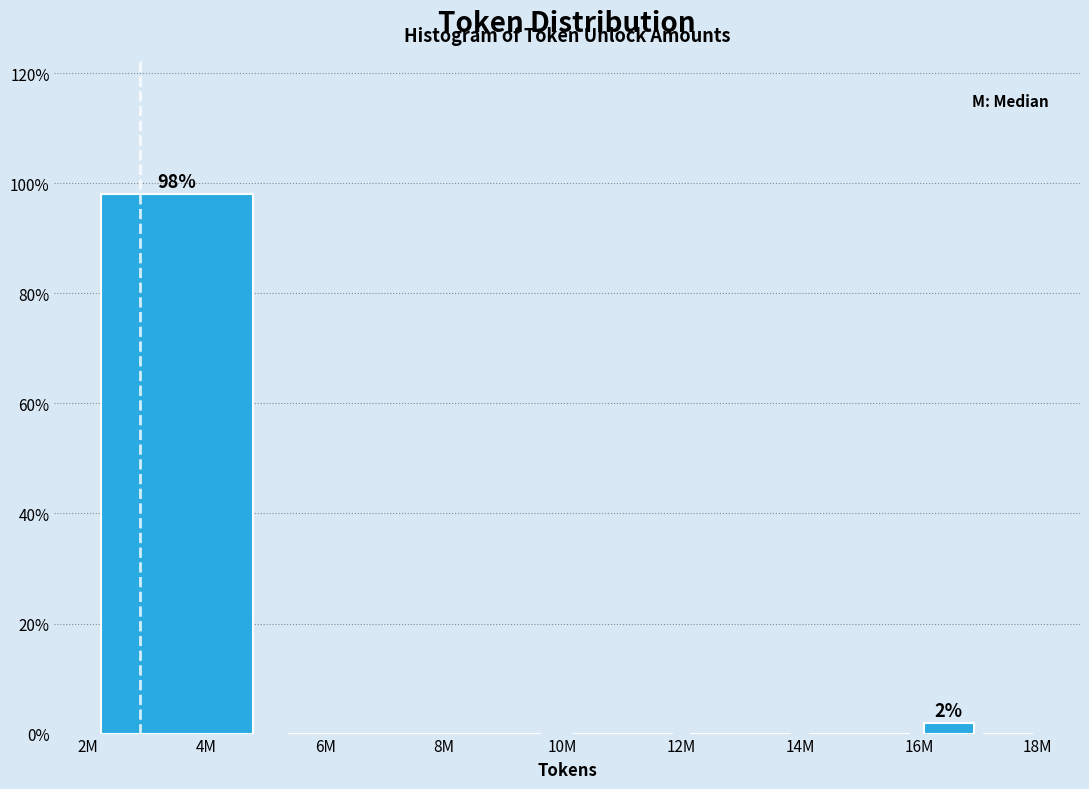

Reading right to left, transcribe all the data shown in this chart.

18M=0.0	16M=1.9	14M=0.0	12M=0.0	10M=0.0	8M=0.0	4M=98.1